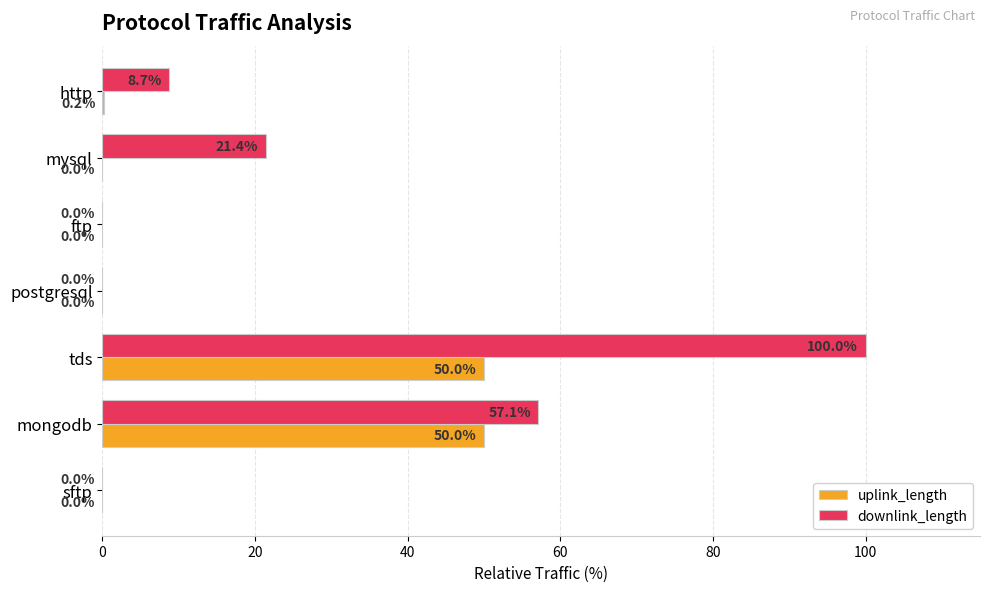

At which label is uplink_length closest to 25?

http